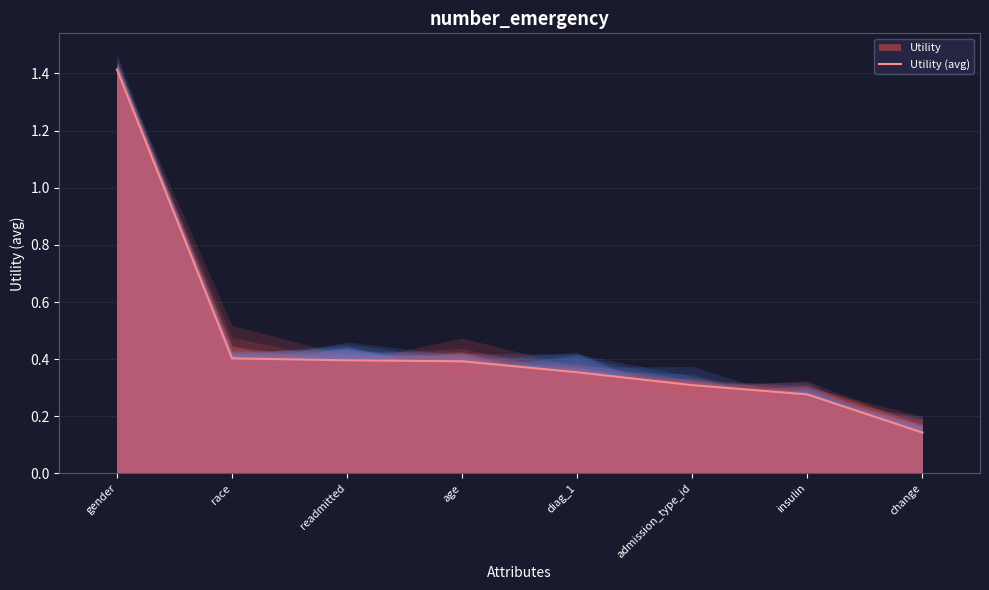

What is the sum of the values at diag_1 and age?

0.7